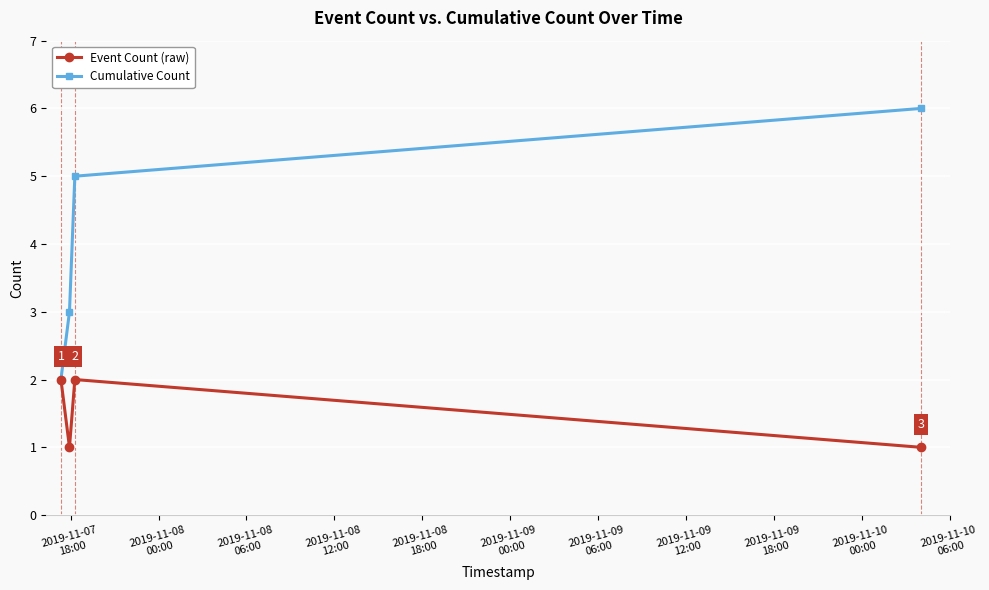

Which series has the largest total across all categories?

Cumulative Count